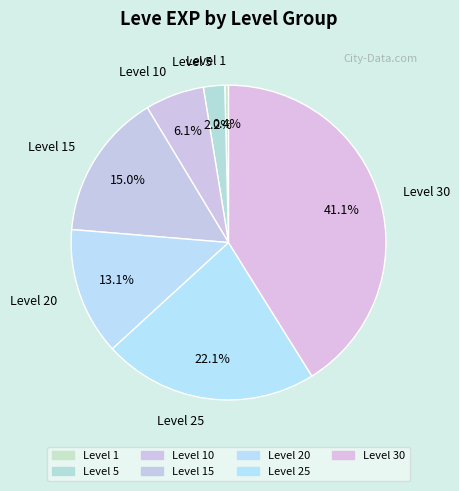

To the nearest percent, what is the combined percentage of Level 20 and Level 30?

54%